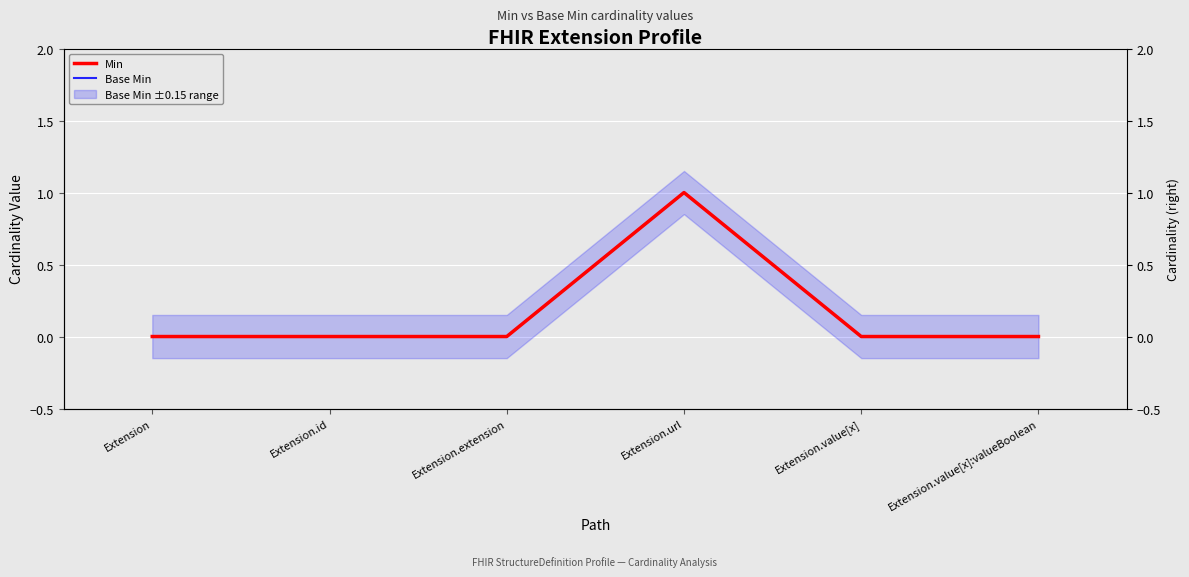

True or false: Min has more than 1 interior local peaks.

False